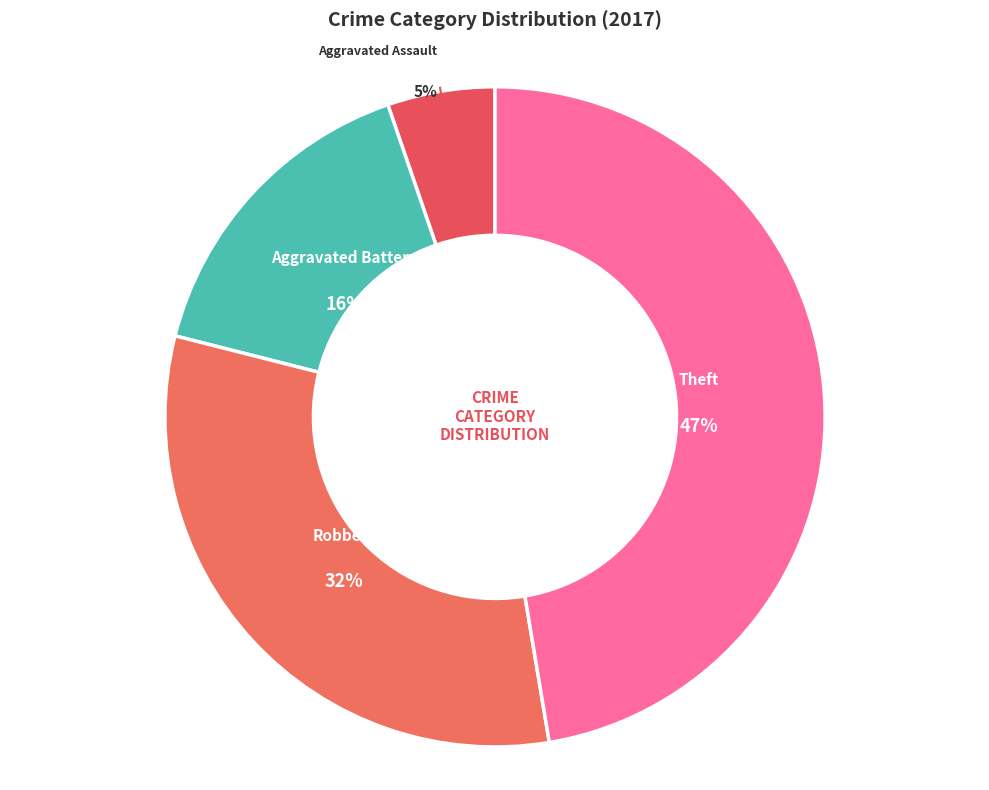

The Theft slice represents 47% of the pie. True or false?

True